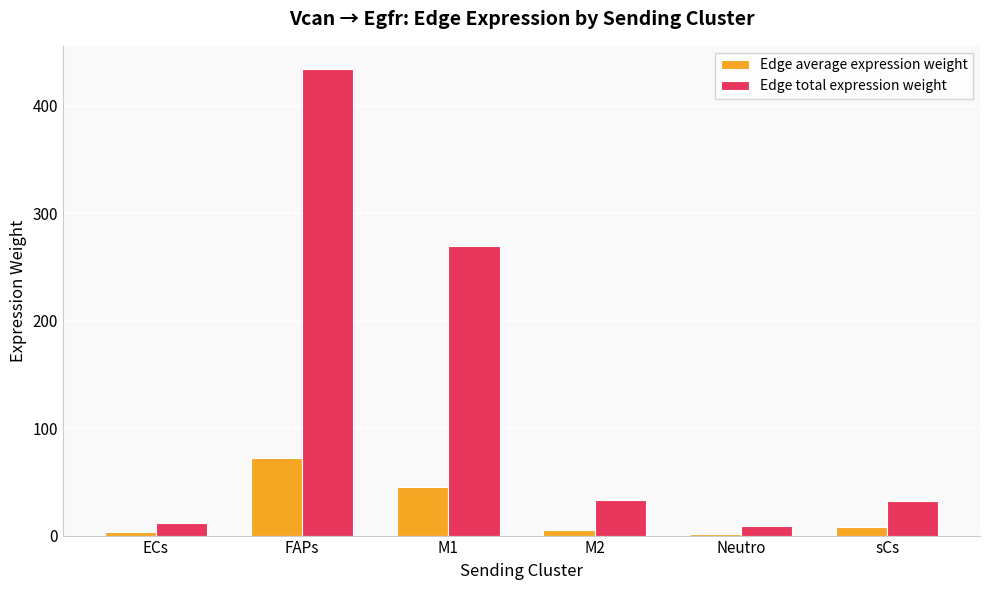

At which category does the chart reach its peak across all series?

FAPs